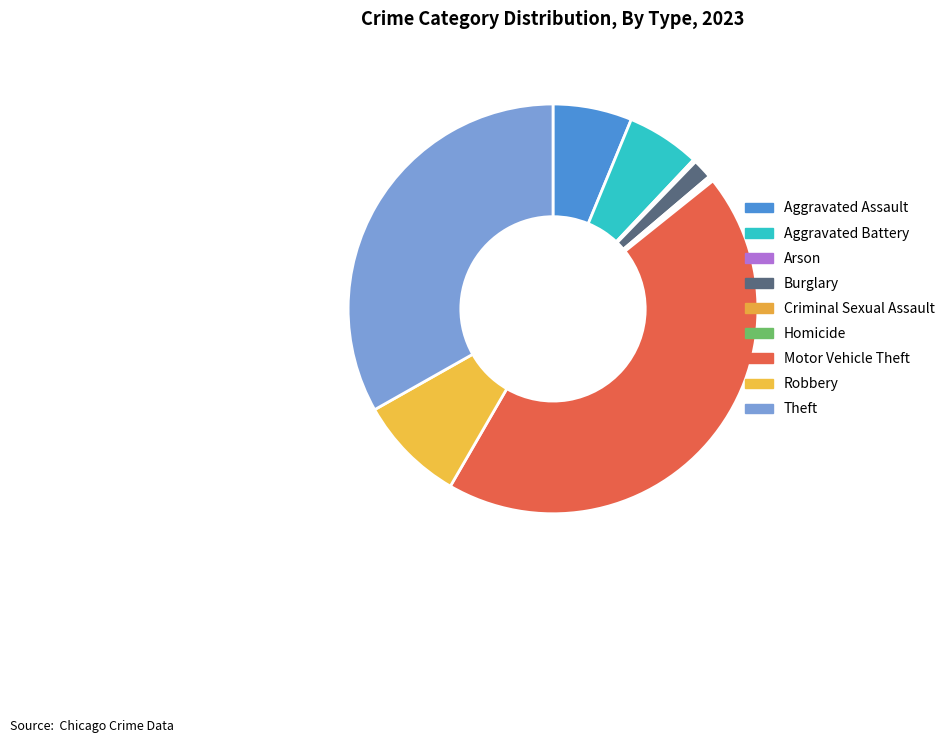

Is it true that Burglary is 2% of the pie?

True